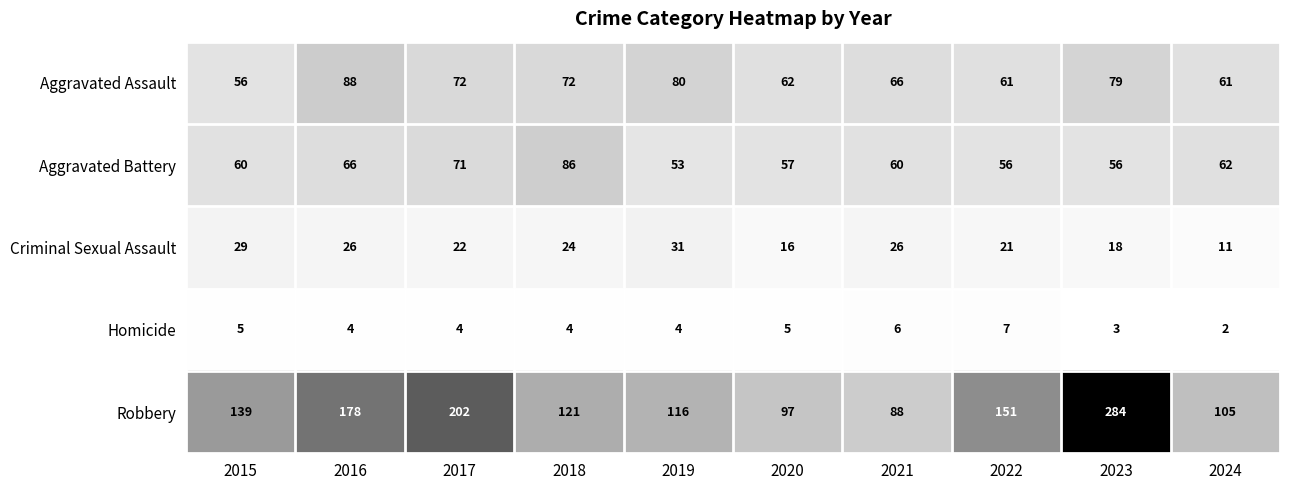

What is the difference between the second highest and minimum values in the Criminal Sexual Assault series?

18